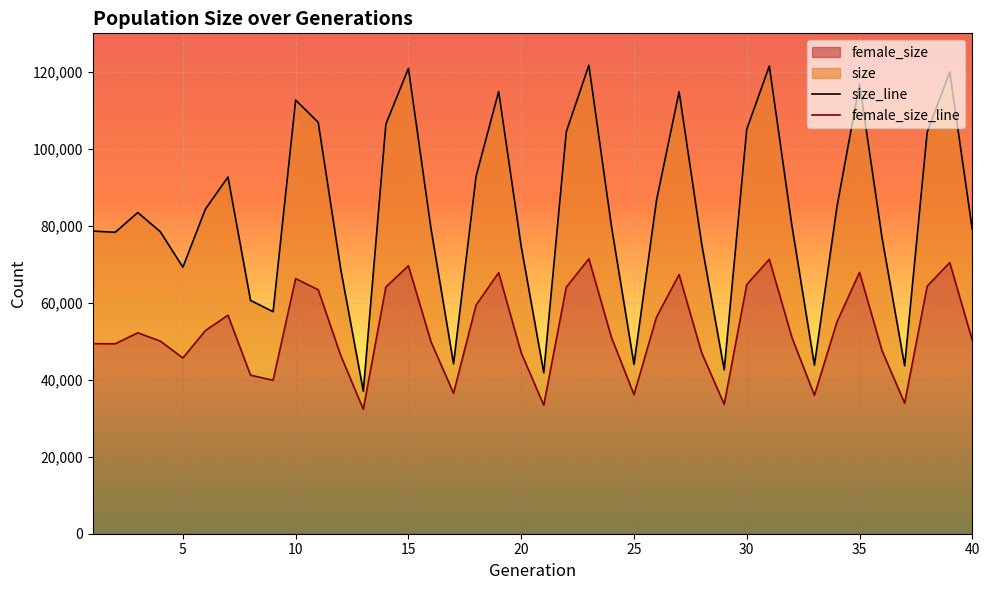

Reading left to right, list all the values displayed in this chart.

size_line: 78627	78312	83441	78457	69247	84353	92667	60618	57687	112662	106884	68673	37017	106411	120888	79259	44135	92880	114875	74643	41821	104453	121692	79916	43998	86641	114810	75319	42584	105085	121499	80072	43784	84978	116856	76793	43622	104352	119945	78945
female_size_line: 49374	49338	52194	50040	45660	52771	56772	41180	39873	66271	63378	46288	32340	64082	69622	49878	36502	59409	67790	47008	33393	64062	71414	51018	36151	56303	67322	47030	33606	64729	71297	51027	35959	55039	67892	47532	33919	64313	70446	50229